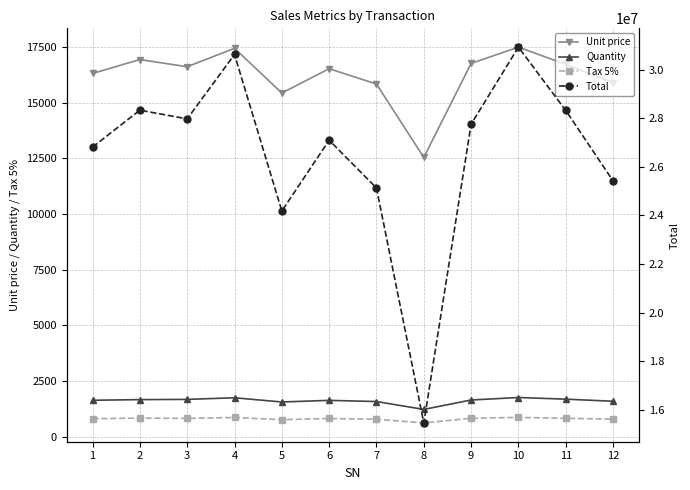

What is the total value across all series at 7?

25149597.4